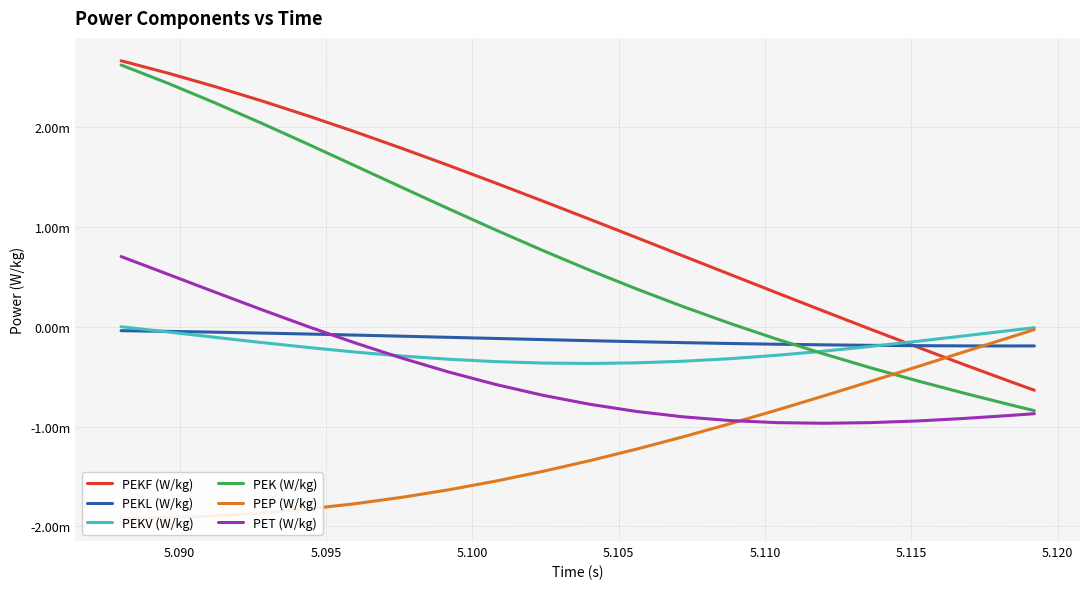

What are all the series names shown in the legend?

PEKF (W/kg), PEKL (W/kg), PEKV (W/kg), PEK (W/kg), PEP (W/kg), PET (W/kg)